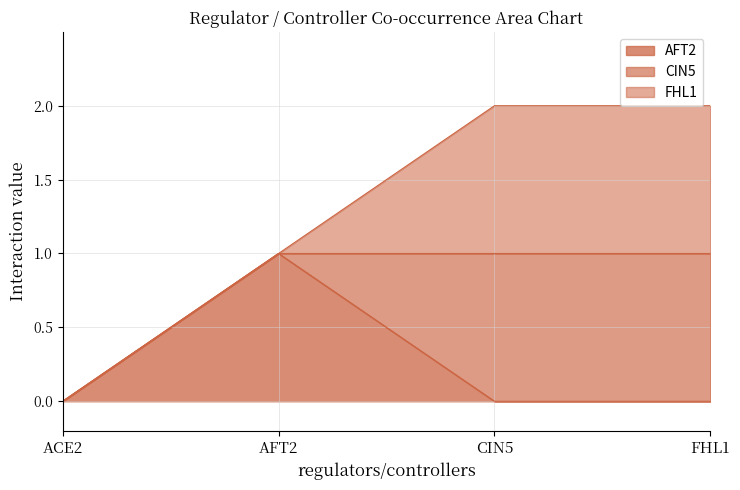

True or false: AFT2 and ACE2 intersect in this chart.

False